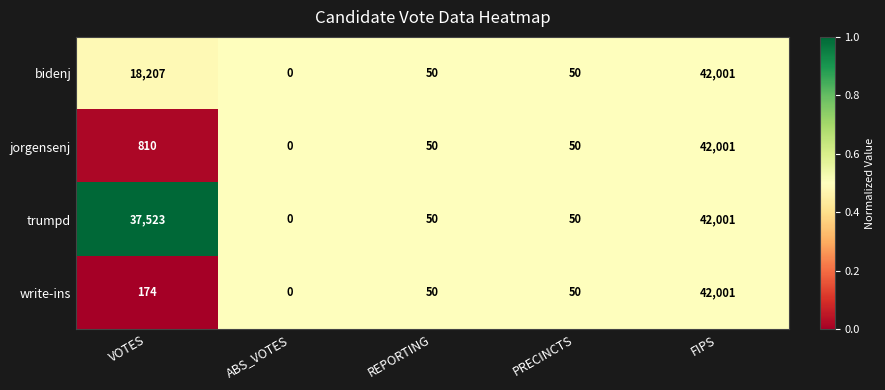

What is the approximate value of write-ins at FIPS, to the nearest 50?

42000